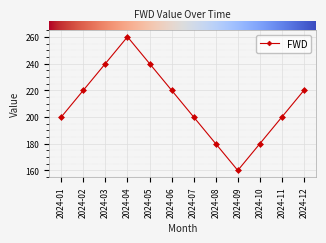

What value does the data have at 2024-05, to the nearest 50?

250